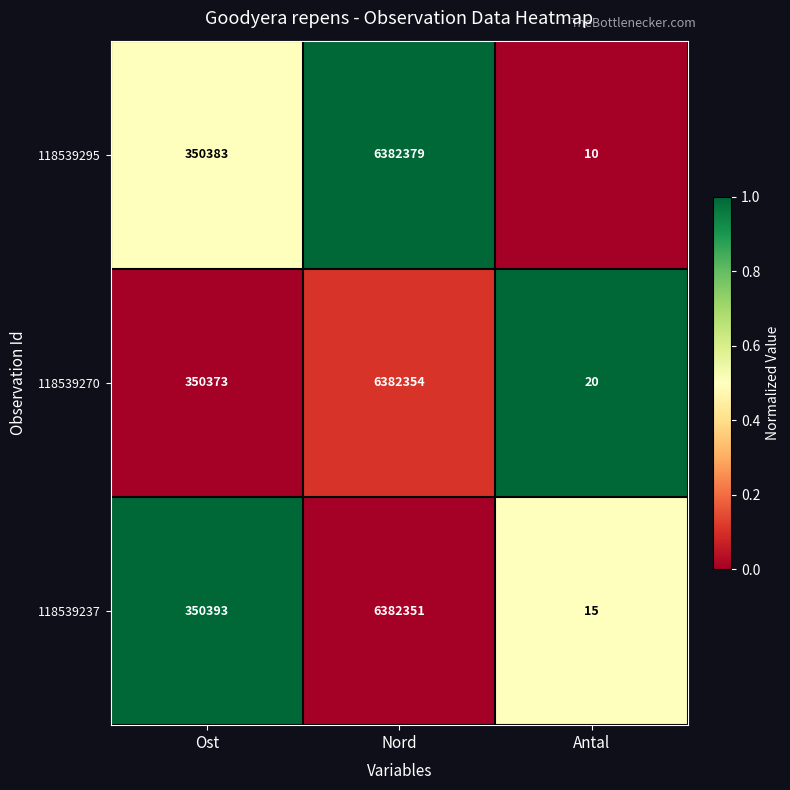

The 118539270 series shows 20 at Antal. True or false?

True